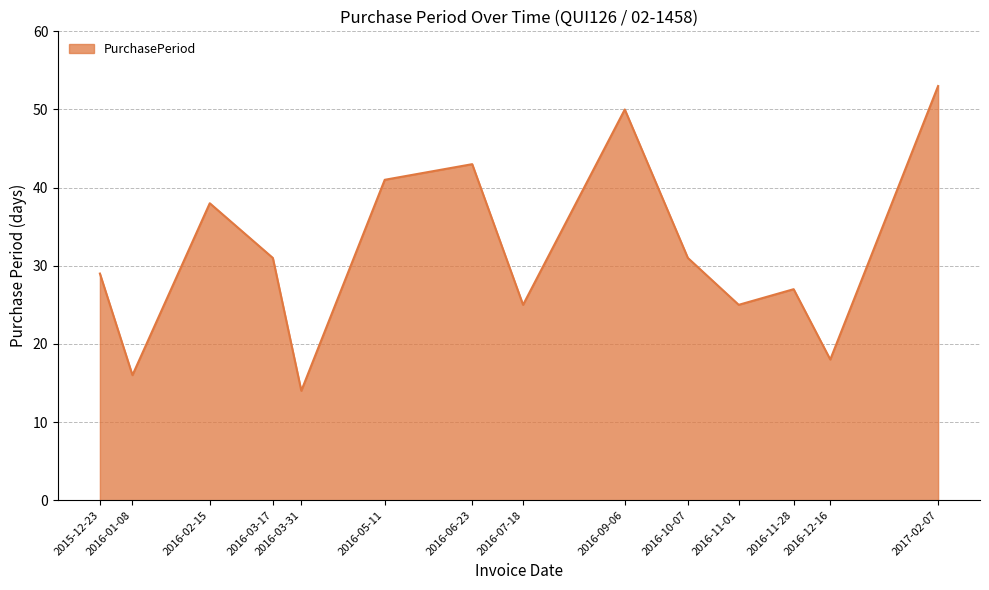

Reading left to right, list all the values displayed in this chart.

29	16	38	31	14	41	43	25	50	31	25	27	18	53